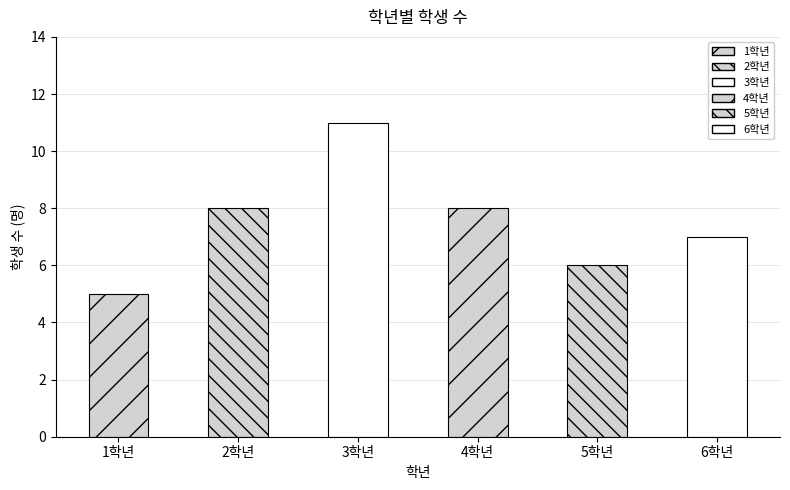

List the labels in order of value, smallest first.

1학년, 5학년, 6학년, 2학년, 4학년, 3학년